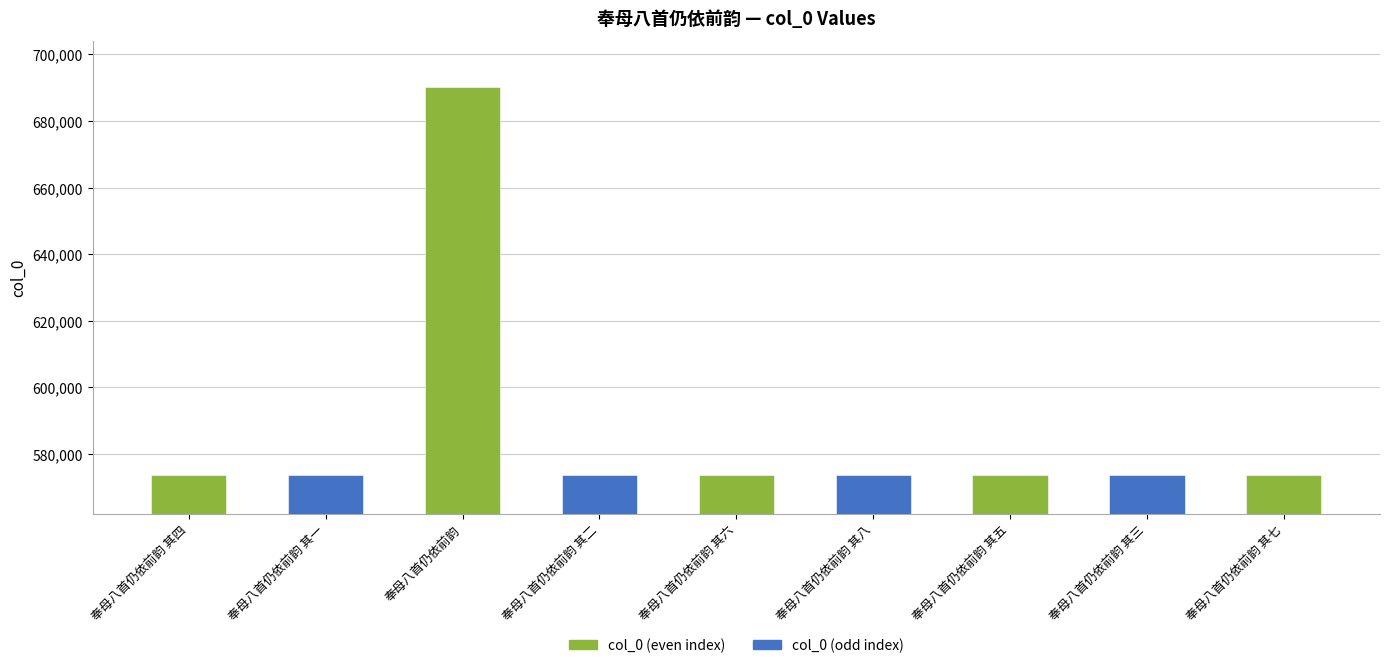

Reading left to right, what are all the values shown in this chart?

奉母八首仍依前韵 其四=573561	奉母八首仍依前韵 其一=573558	奉母八首仍依前韵=690234	奉母八首仍依前韵 其二=573559	奉母八首仍依前韵 其六=573563	奉母八首仍依前韵 其八=573565	奉母八首仍依前韵 其五=573562	奉母八首仍依前韵 其三=573560	奉母八首仍依前韵 其七=573564